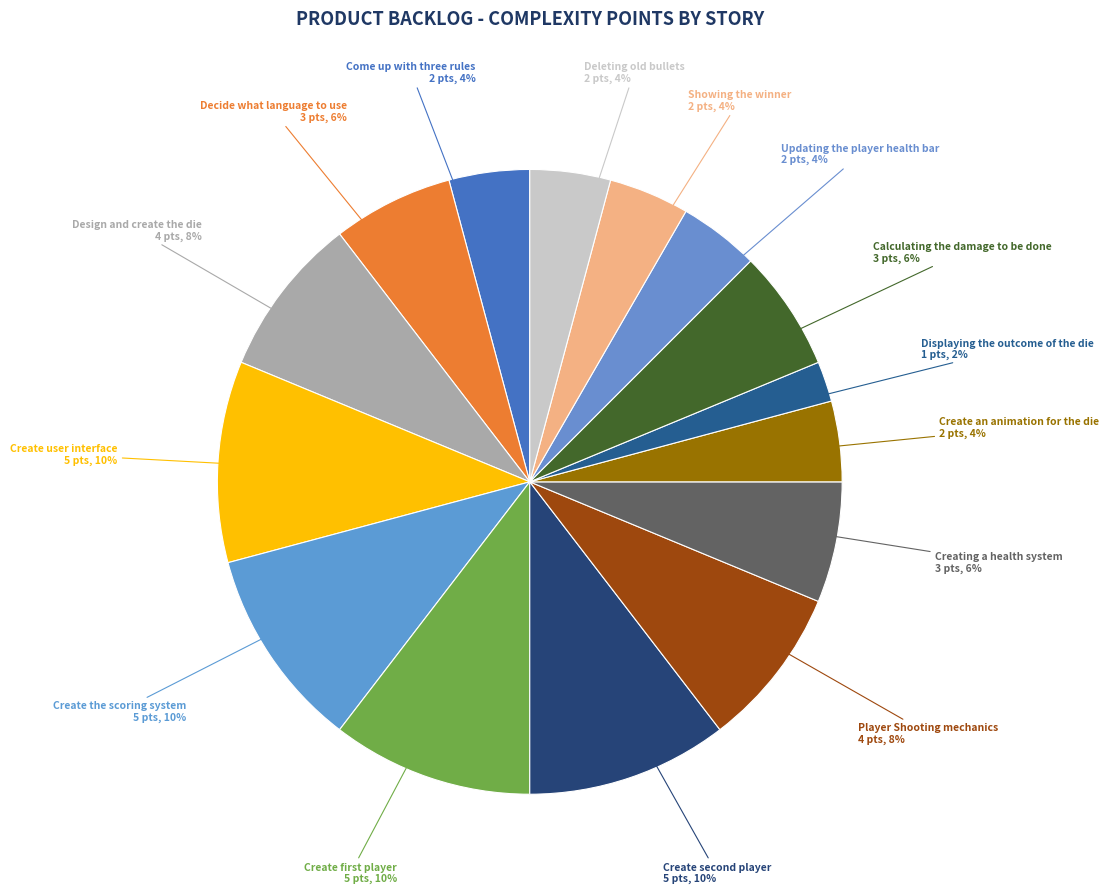

What is the smallest slice in the pie chart?

Displaying the outcome of the die